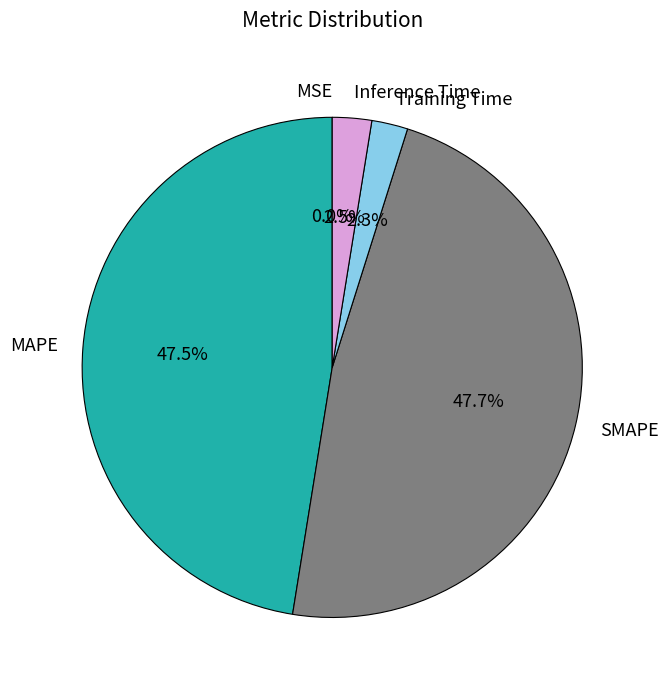

To the nearest percent, what is the difference between the largest and smallest slice percentages?

48%